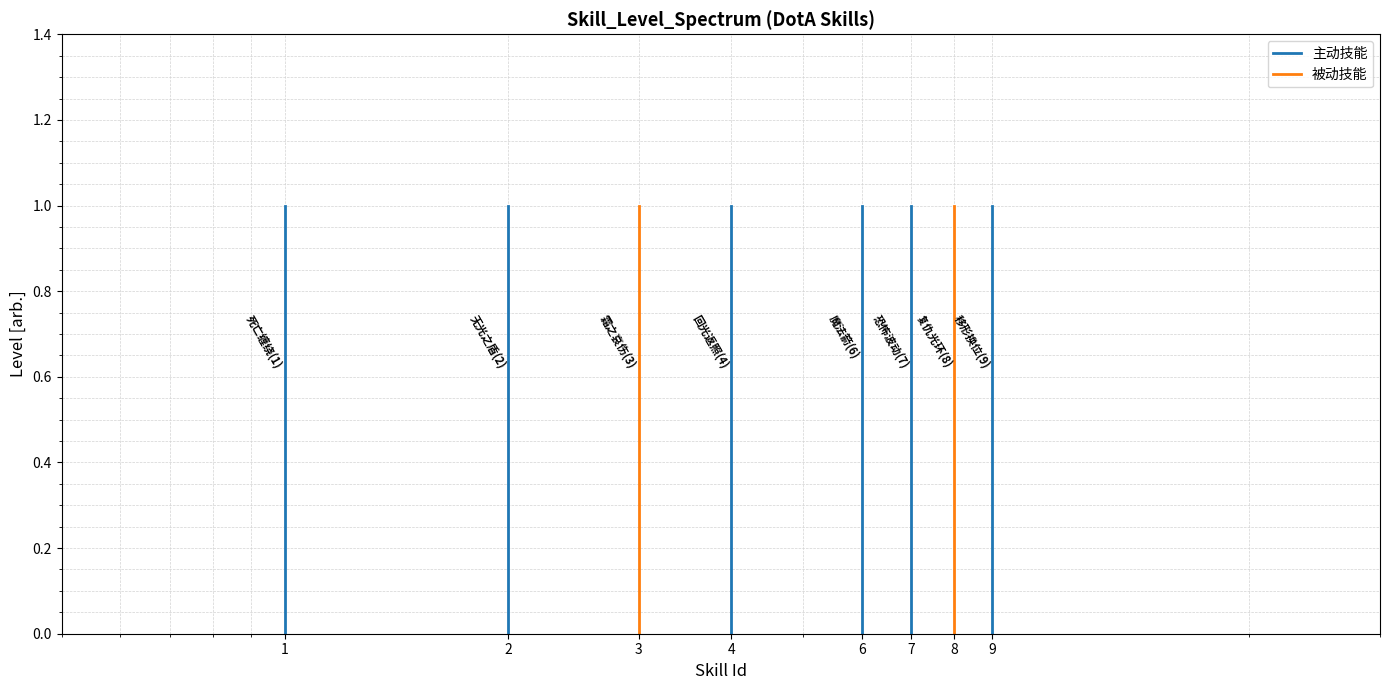

How many lines are shown in the chart?

2